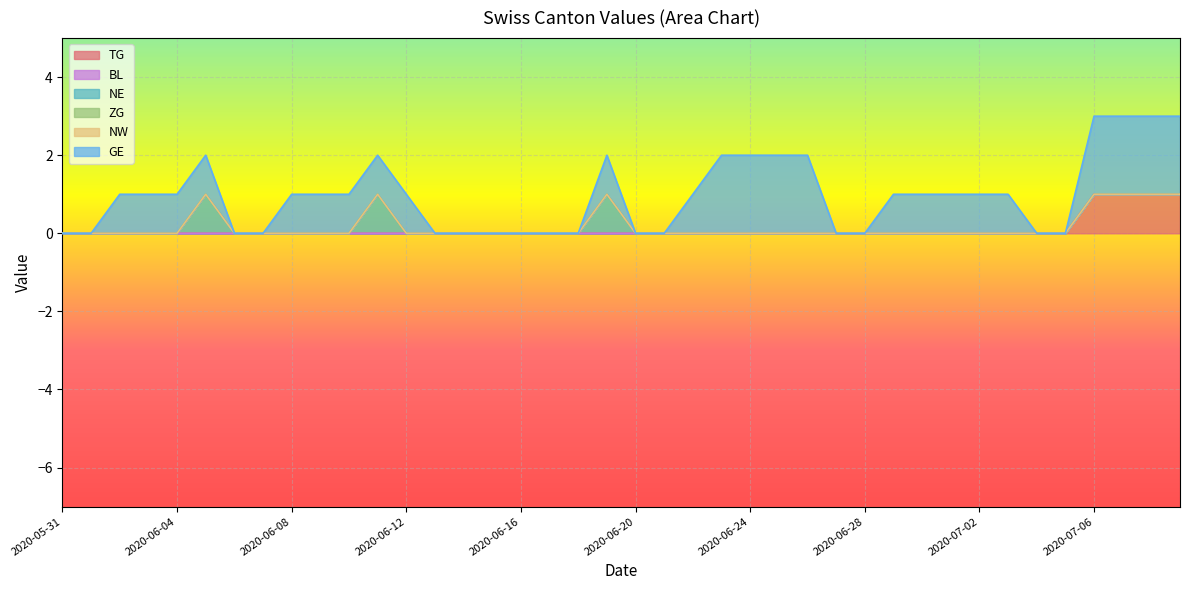

True or false: ZG has a value of 0 at 2020-06-15.

True